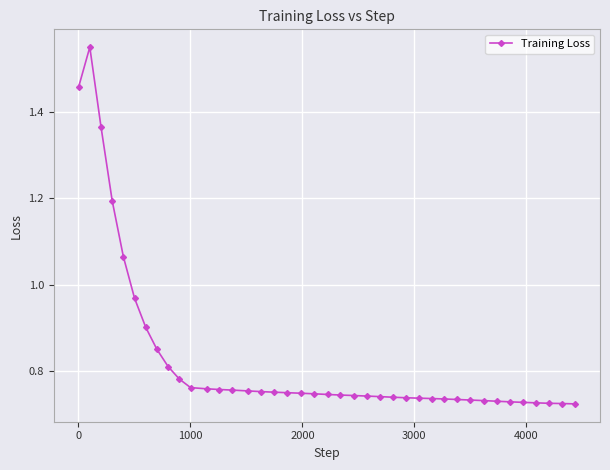

True or false: the data has more than 0 interior local peaks.

True